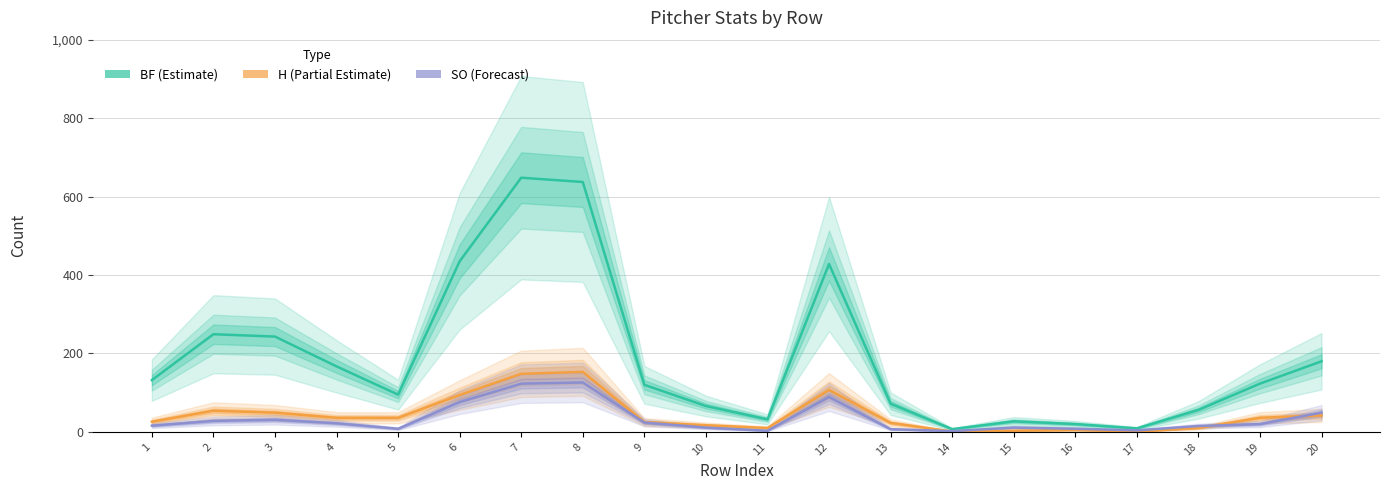

Reading left to right, transcribe all the data shown in this chart.

BF (Estimate): 1=132	2=249	3=243	4=167	5=95	6=435	7=648	8=637	9=120	10=66	11=32	12=428	13=72	14=7	15=27	16=20	17=9	18=56	19=123	20=180
H (Partial Estimate): 1=26	2=54	3=49	4=36	5=36	6=94	7=148	8=153	9=25	10=17	11=10	12=107	13=23	14=1	15=3	16=5	17=1	18=10	19=36	20=42
SO (Forecast): 1=16	2=28	3=31	4=22	5=8	6=76	7=123	8=126	9=24	10=11	11=3	12=89	13=7	14=2	15=11	16=8	17=4	18=15	19=20	20=49